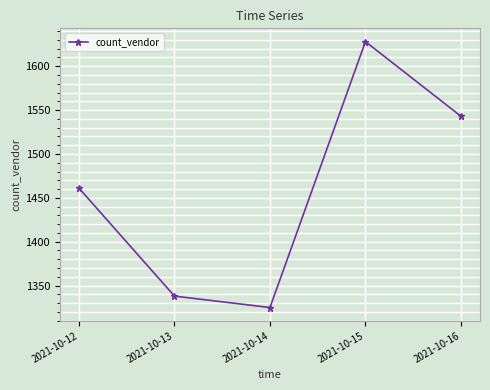

Reading left to right, extract all data points from this chart.

2021-10-12=1461	2021-10-13=1338	2021-10-14=1325	2021-10-15=1628	2021-10-16=1543